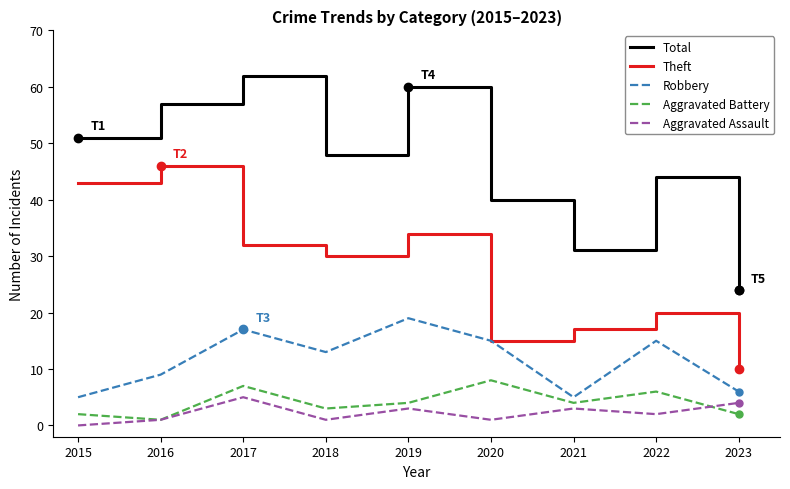

What is the difference between the maximum and minimum values in the Robbery series?

14